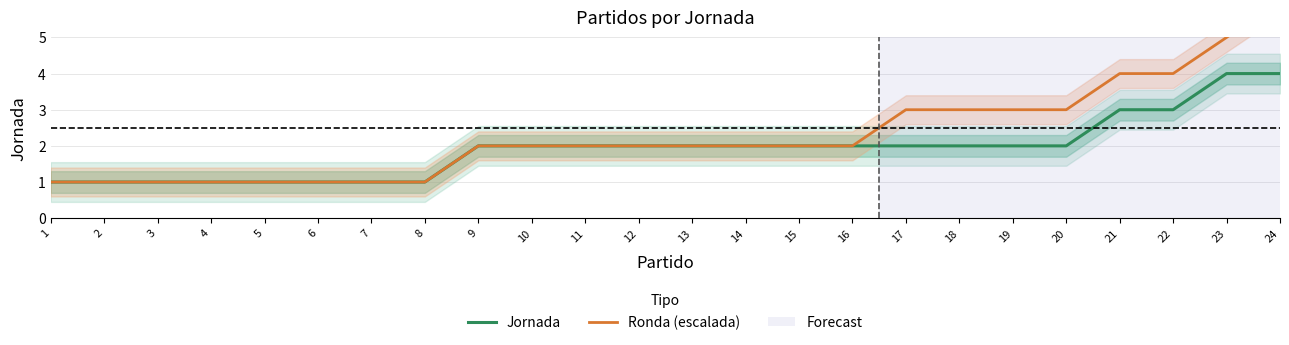

How many series are shown in this chart?

2